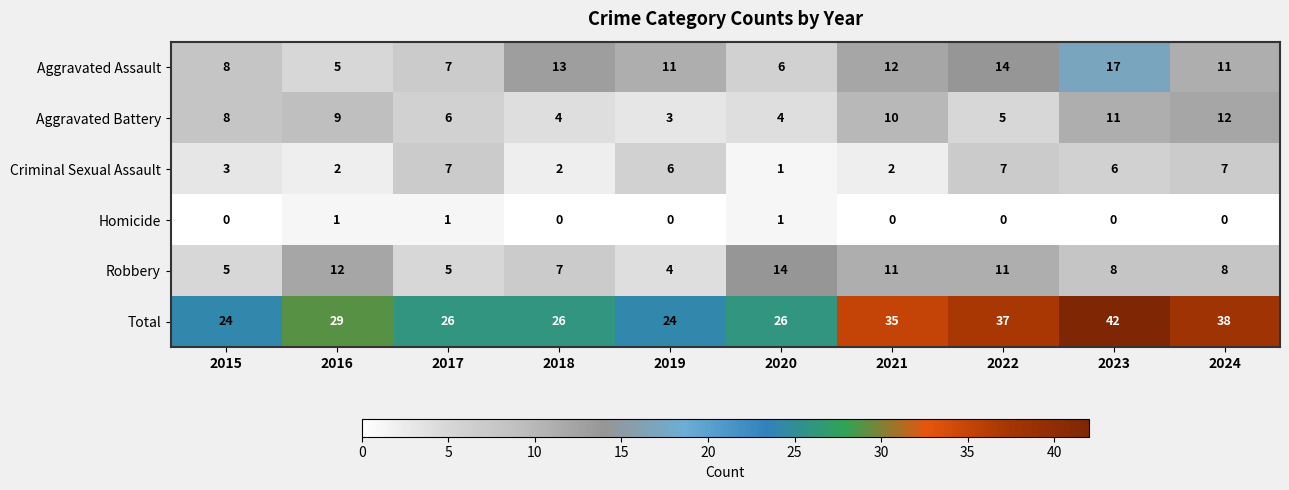

Rank the series at 2023 from highest to lowest value.

Total, Aggravated Assault, Aggravated Battery, Robbery, Criminal Sexual Assault, Homicide